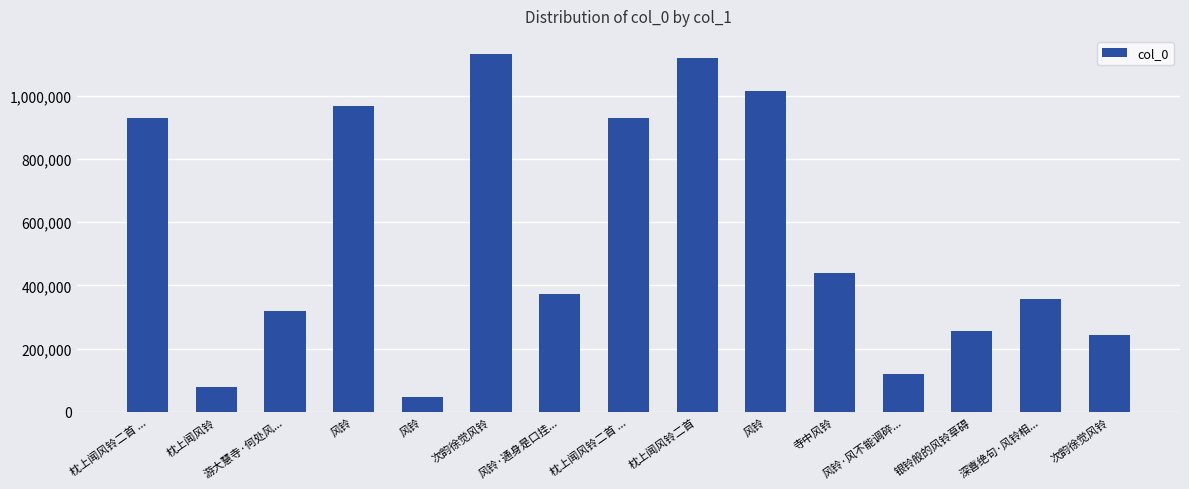

What is the change in value from 枕上闻风铃二首 to 风铃·风不能调碎...?

-997272